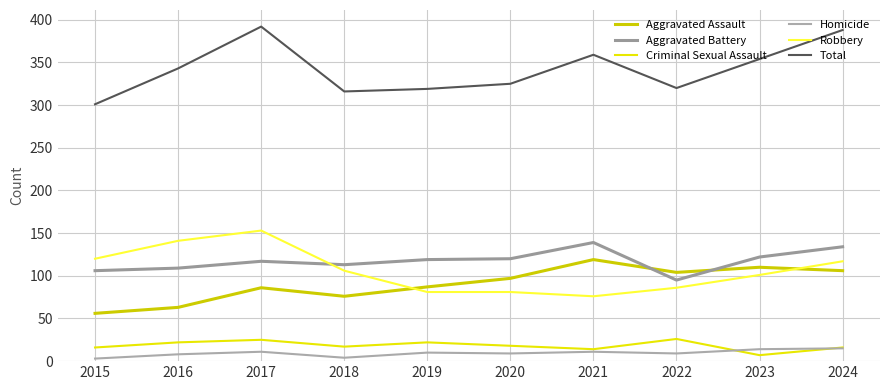

True or false: Aggravated Battery and Homicide intersect in this chart.

False